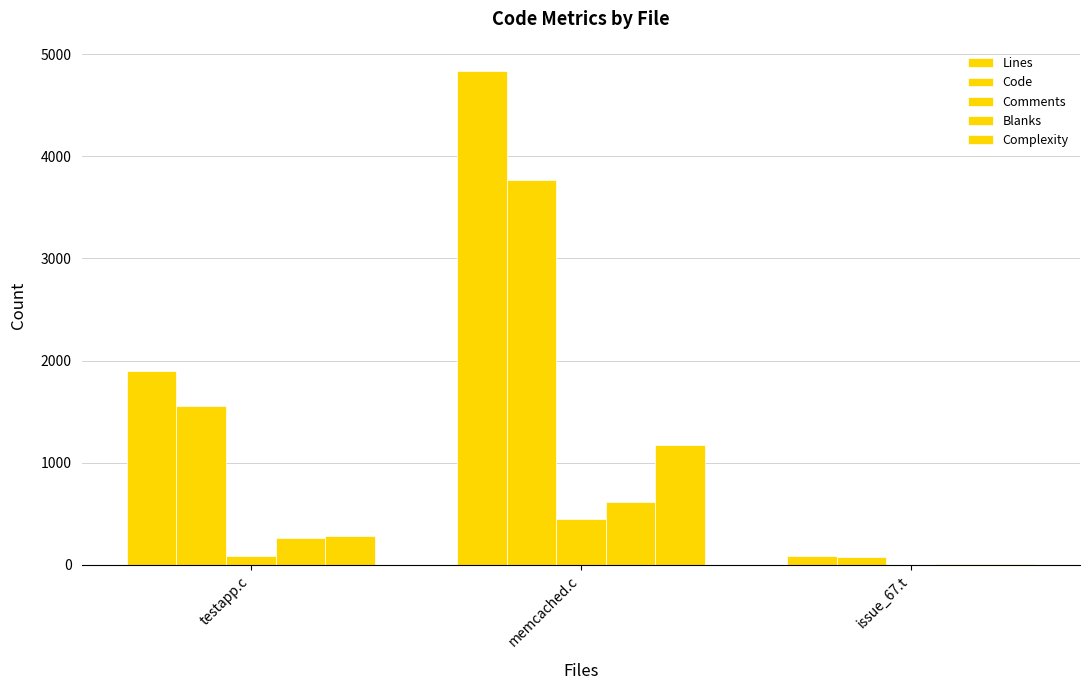

The value of Complexity at issue_67.t is 5. True or false?

True